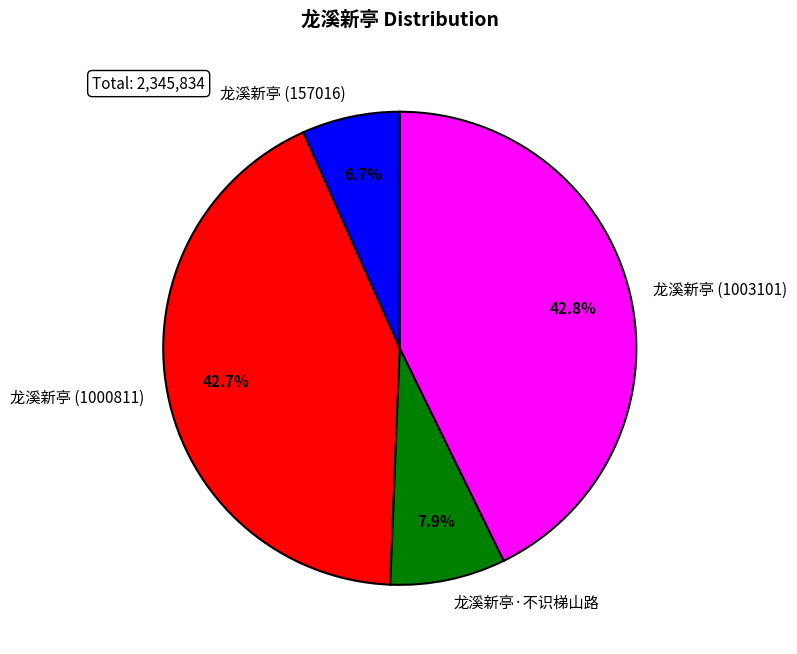

What is the ratio of the value at 龙溪新亭·不识梯山路 to the value at 龙溪新亭 (1000811)?

0.2